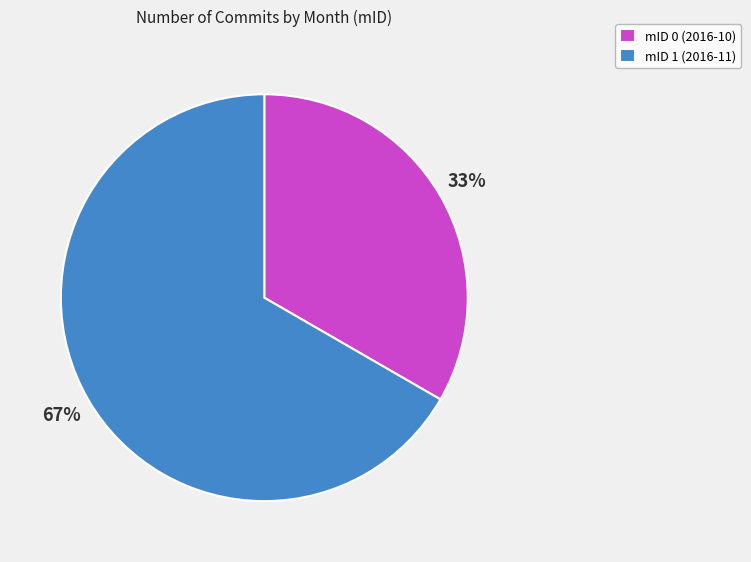

To the nearest percent, what percentage of the pie is mID 0 (2016-10)?

33%